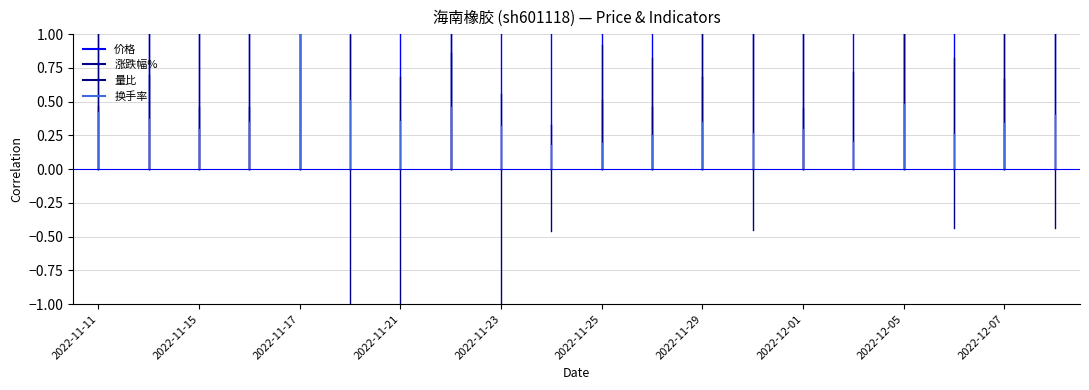

What is the label of the 17th point from the right?

2022-11-16